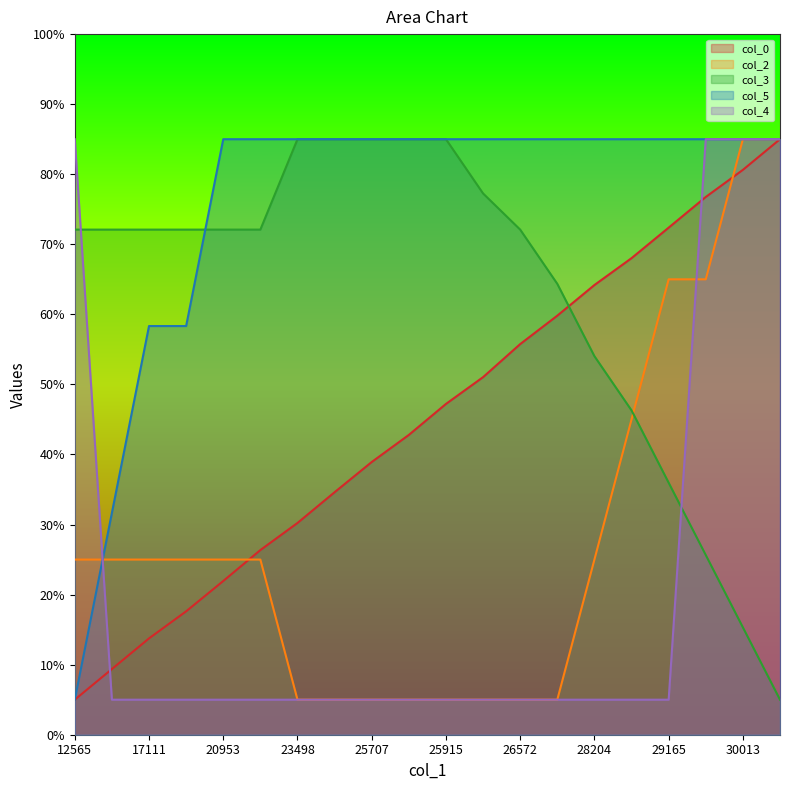

Which series has the largest total across all categories?

col_5